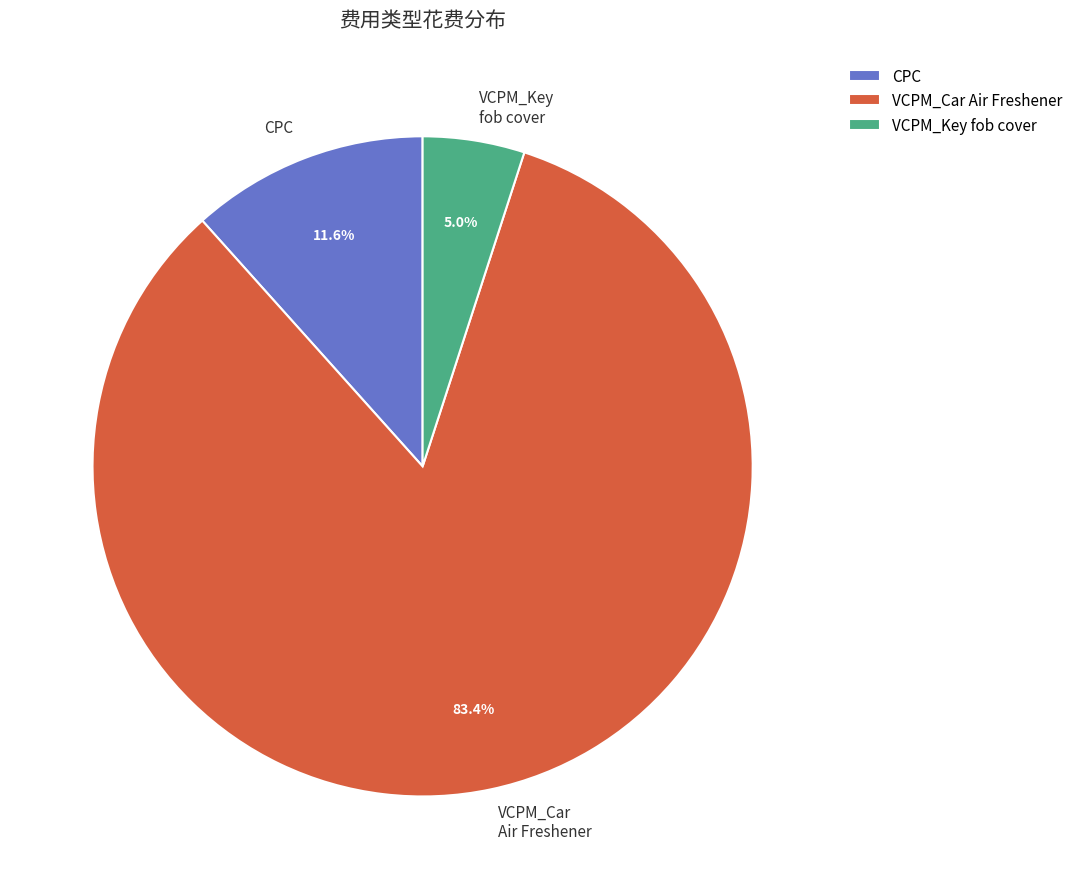

Is there a majority slice in this chart?

Yes